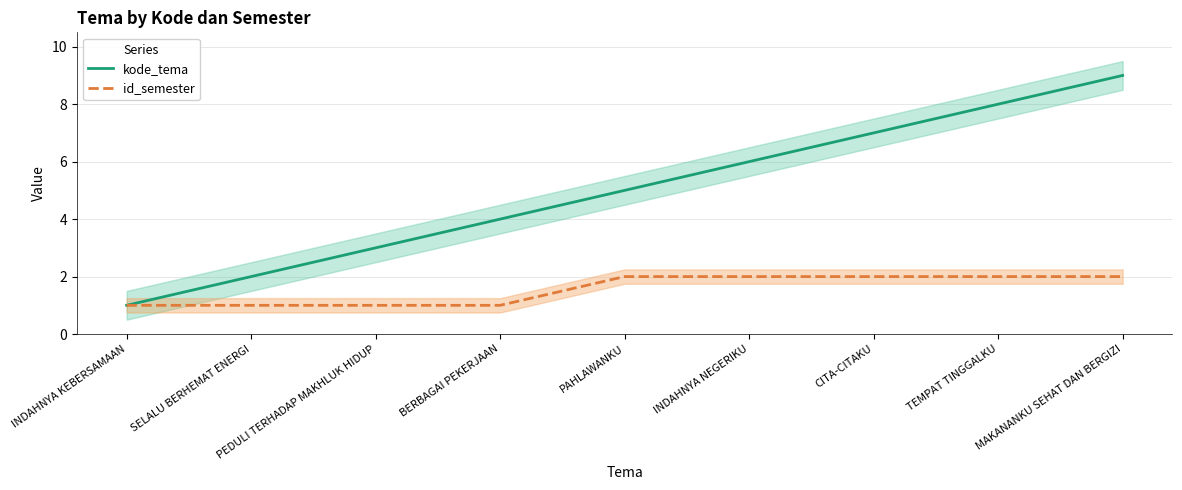

What is the value of the id_semester point at the 8th from the left?

2